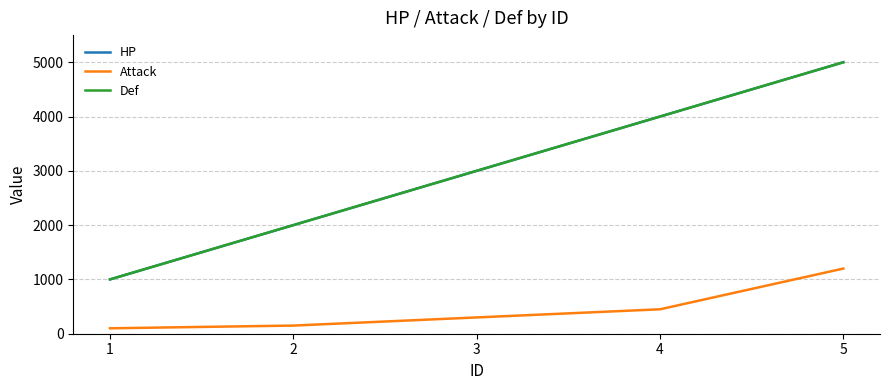

Does the chart have visible grid lines?

Yes